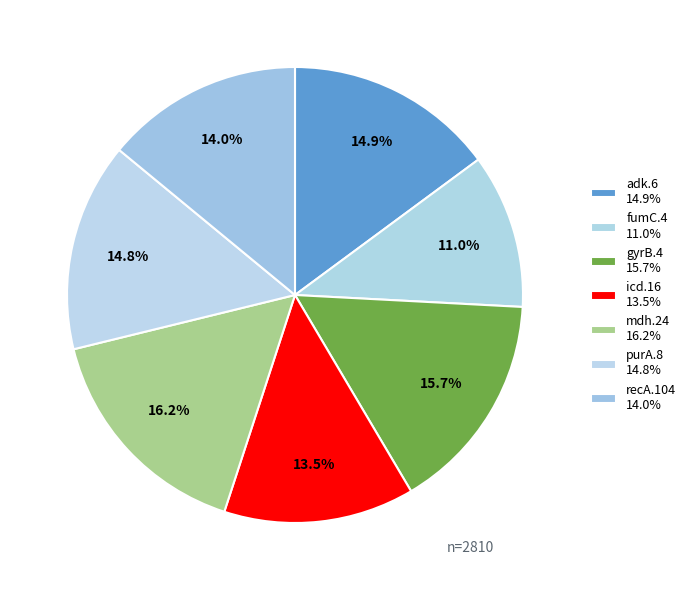

Count the number of slices in the pie.

7